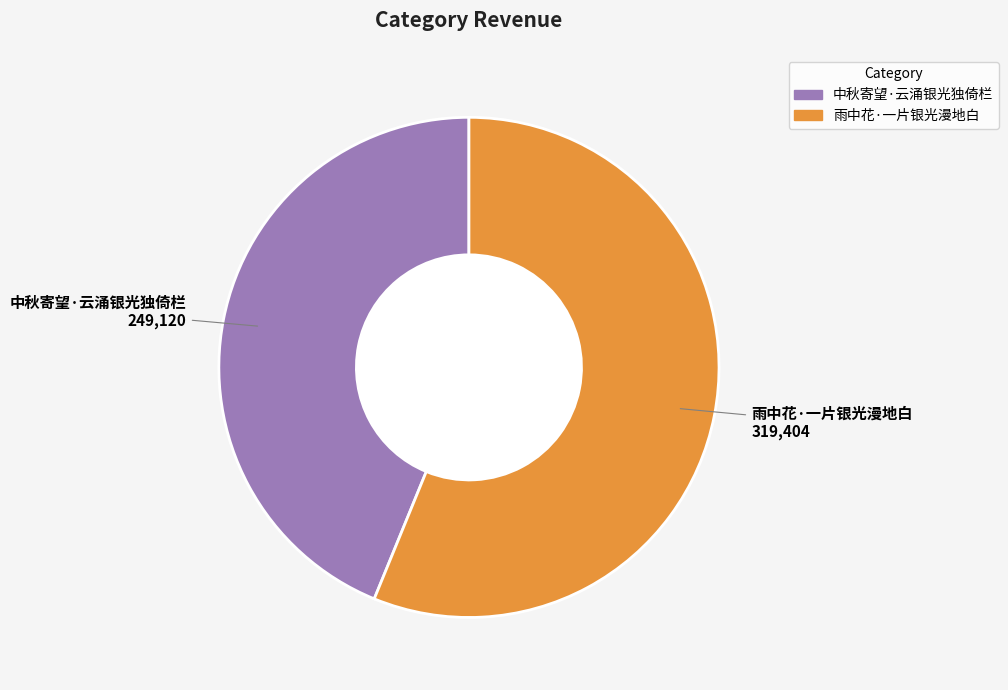

Combined, do 雨中花·一片银光漫地白 and 中秋寄望·云涌银光独倚栏 account for over 50%?

Yes